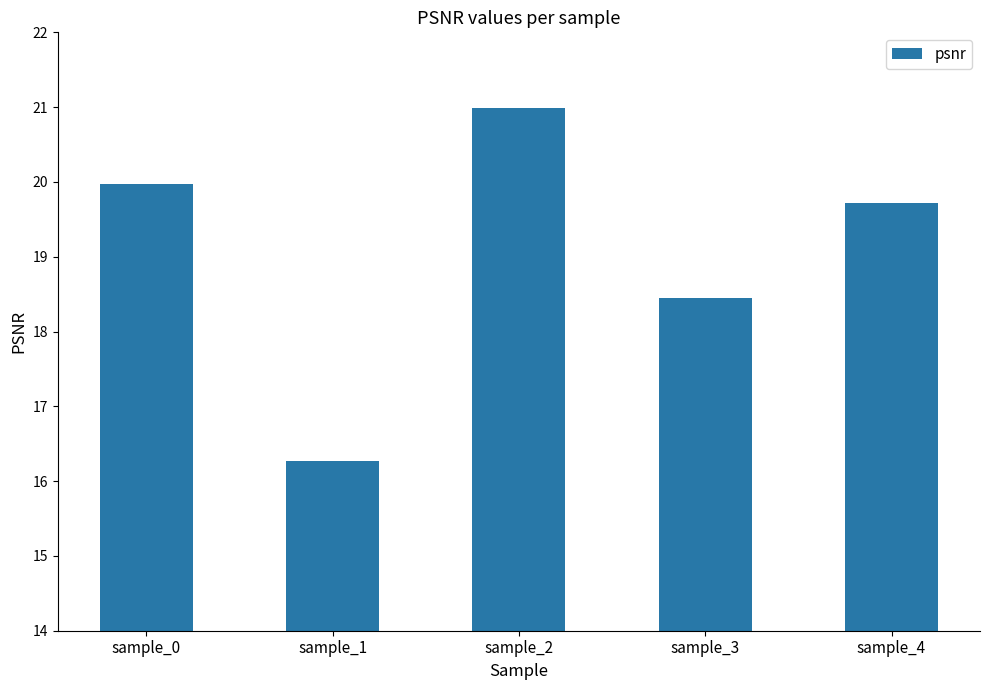

What is the change in value from sample_0 to sample_3?

-1.5